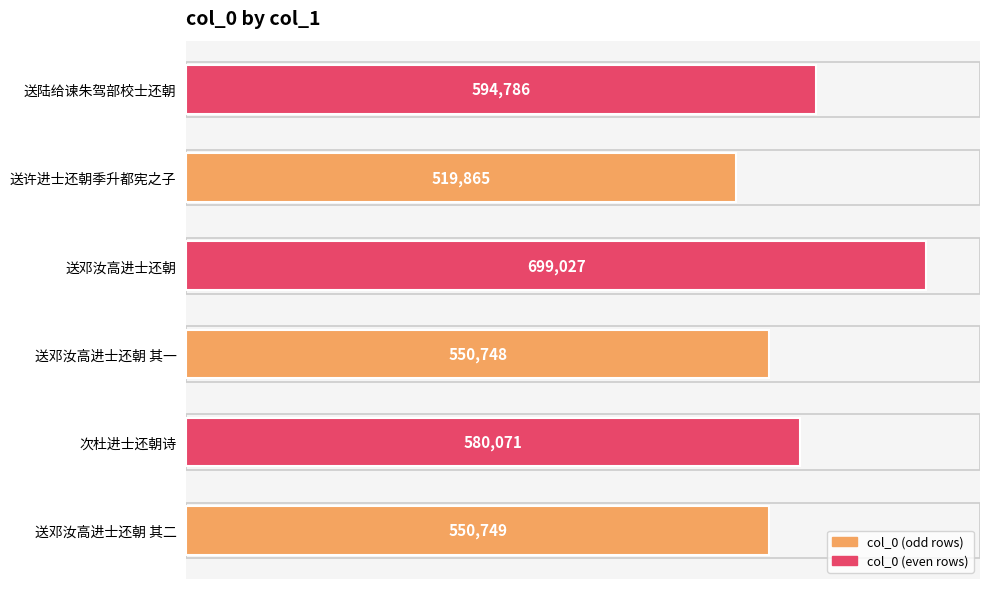

Between 次杜进士还朝诗 and 送邓汝高进士还朝 其二, which is larger?

次杜进士还朝诗